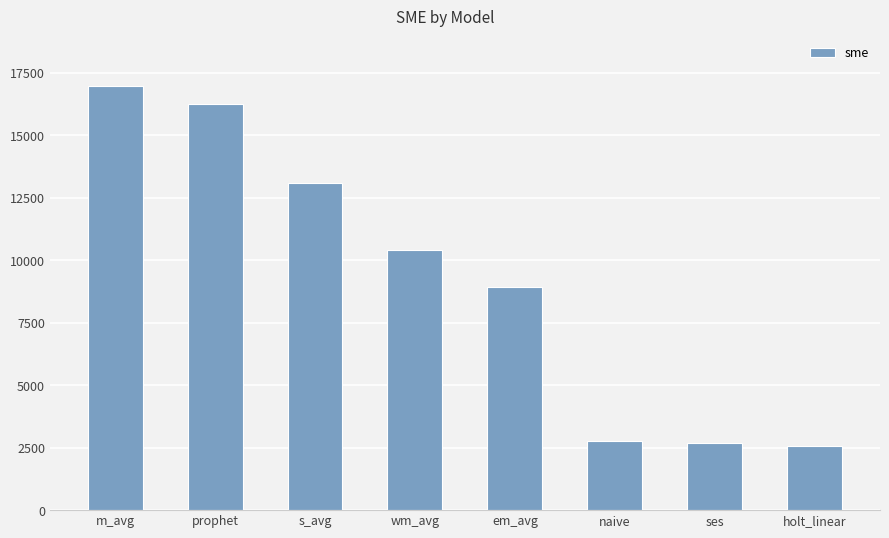

What is the smallest value displayed?

2576.9